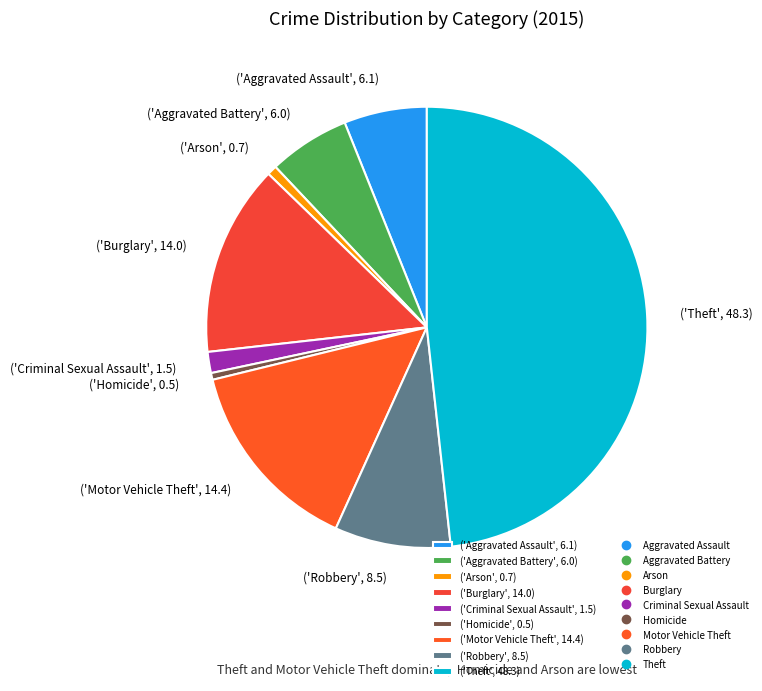

The ('Theft', 48.3) slice represents 35% of the pie. True or false?

False